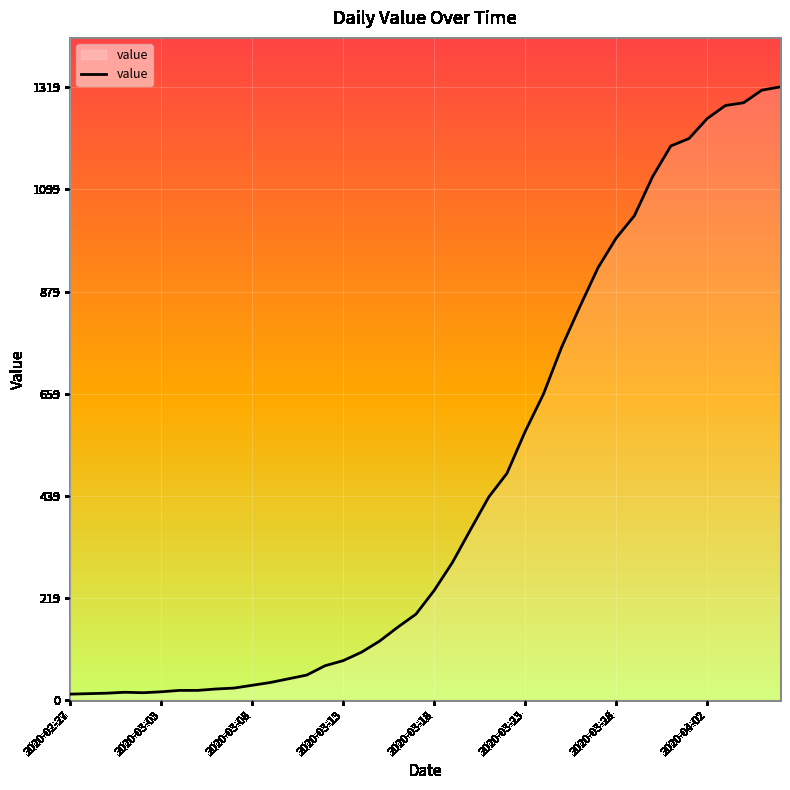

Does the chart have visible grid lines?

Yes